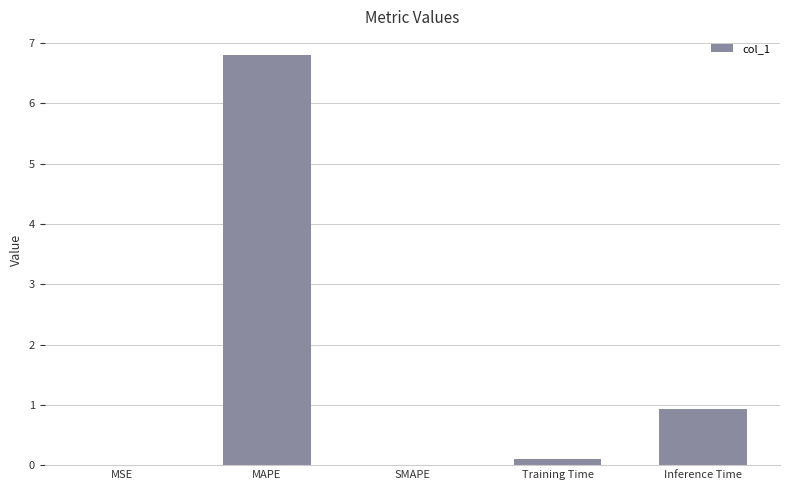

What is the sum of the values at MAPE and Inference Time?

7.7